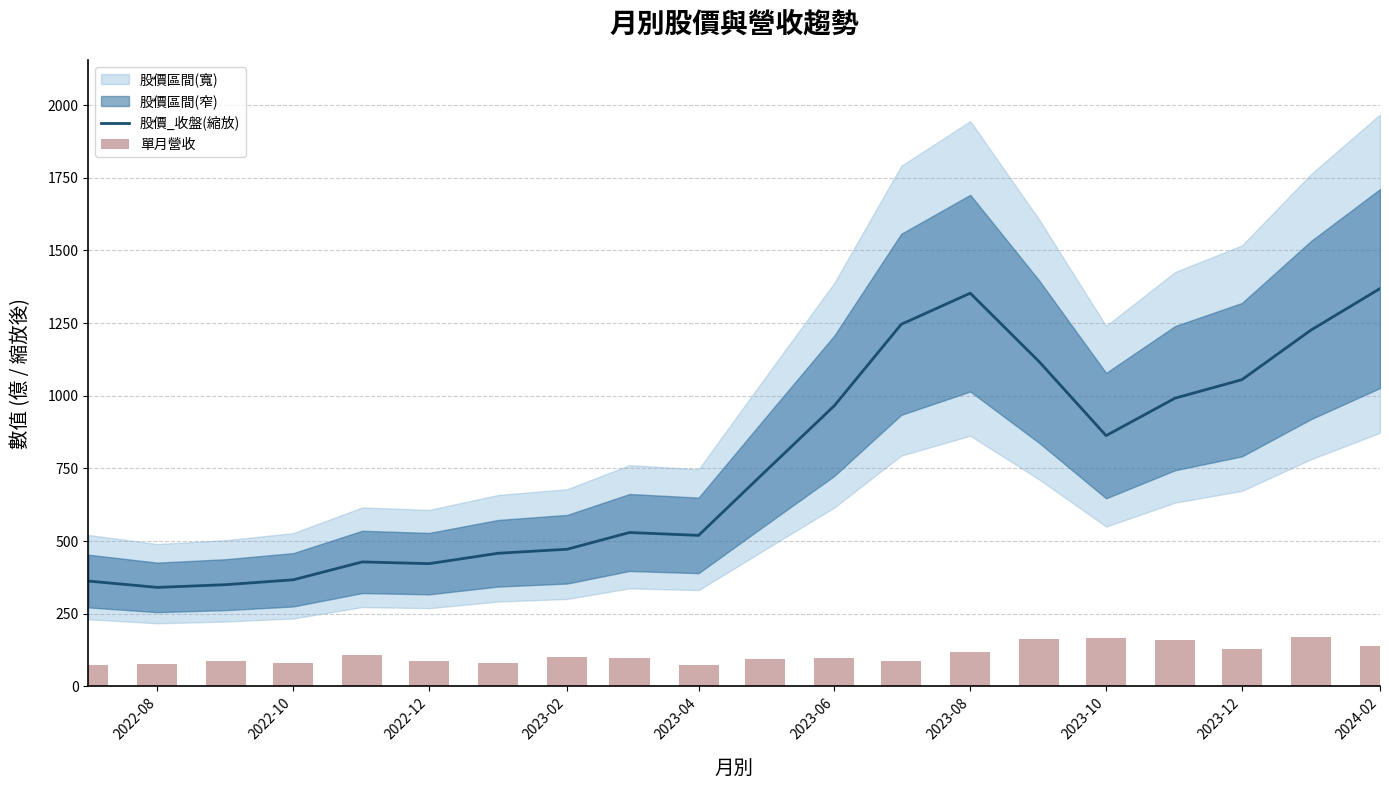

Is the value of 單月營收 at 2023-06 greater than the value of 股價_收盤(縮放) at 2023-12?

No